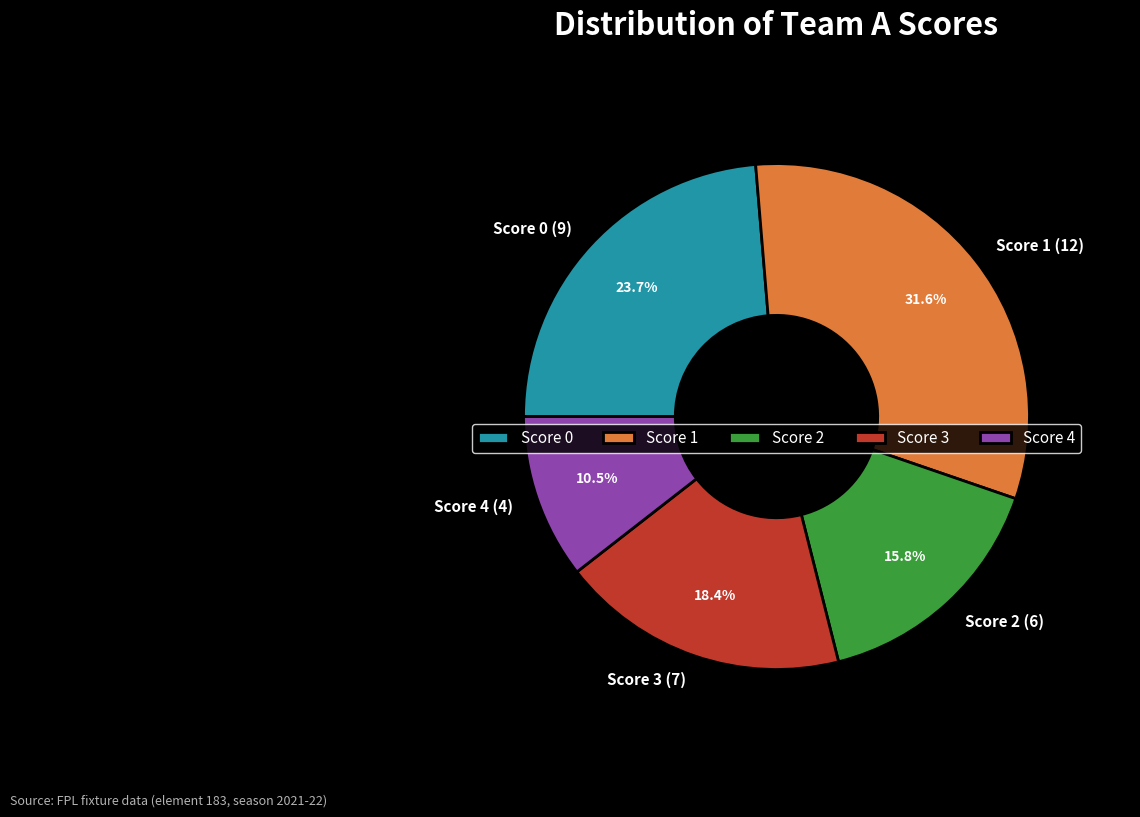

How much of the chart is everything except Score 2 (6)?

84.2%